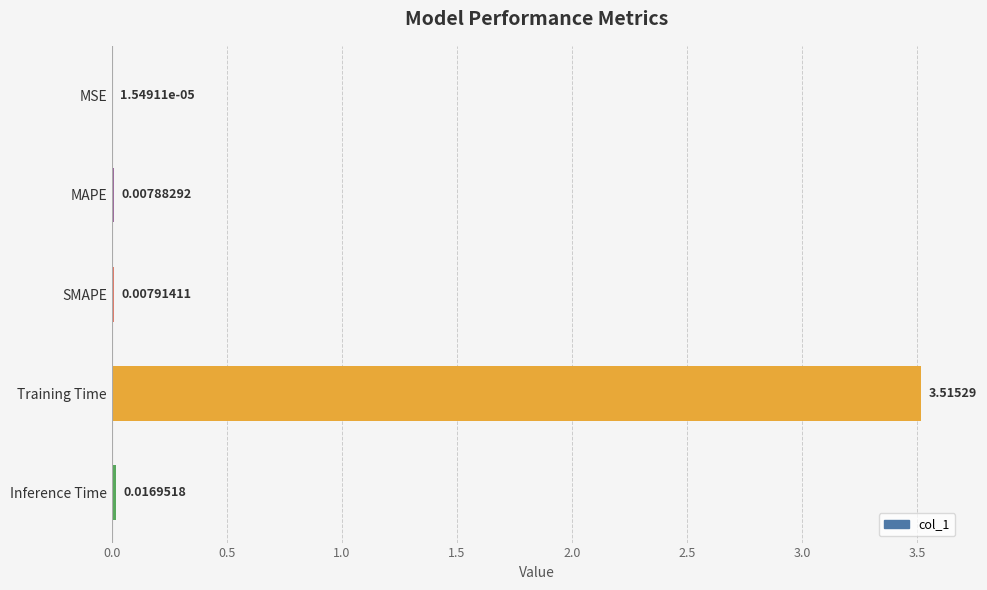

Does the chart contain stacked bars?

No